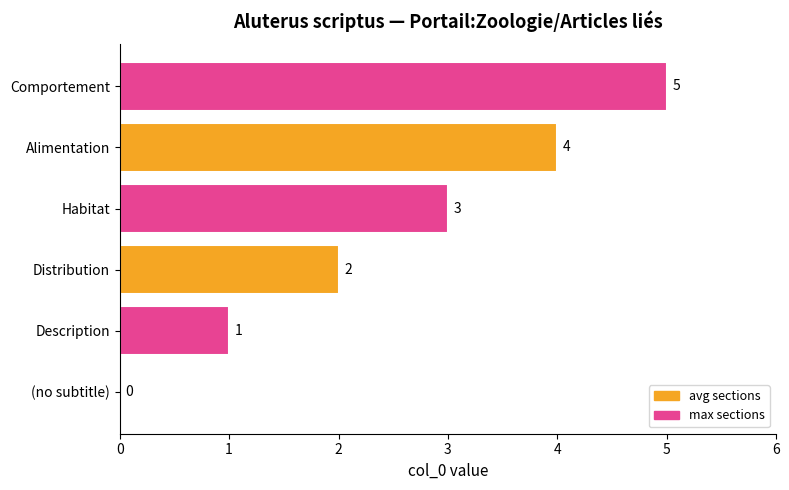

What is the change in value from (no subtitle) to Habitat?

+3